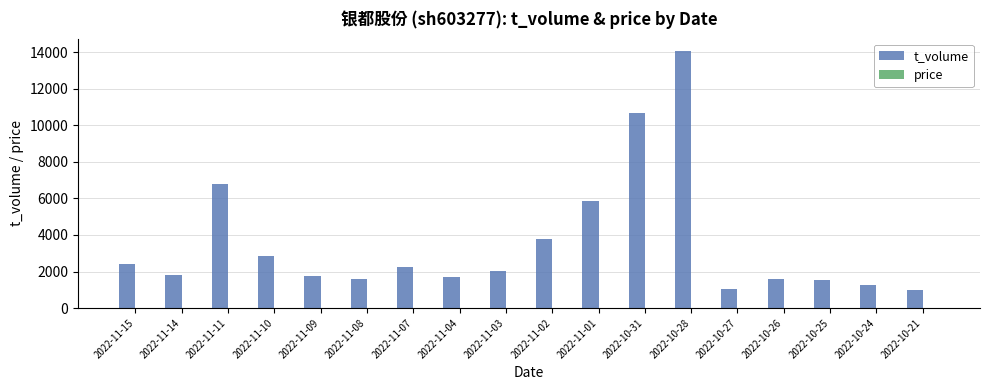

What is the maximum value for t_volume?

14054.0